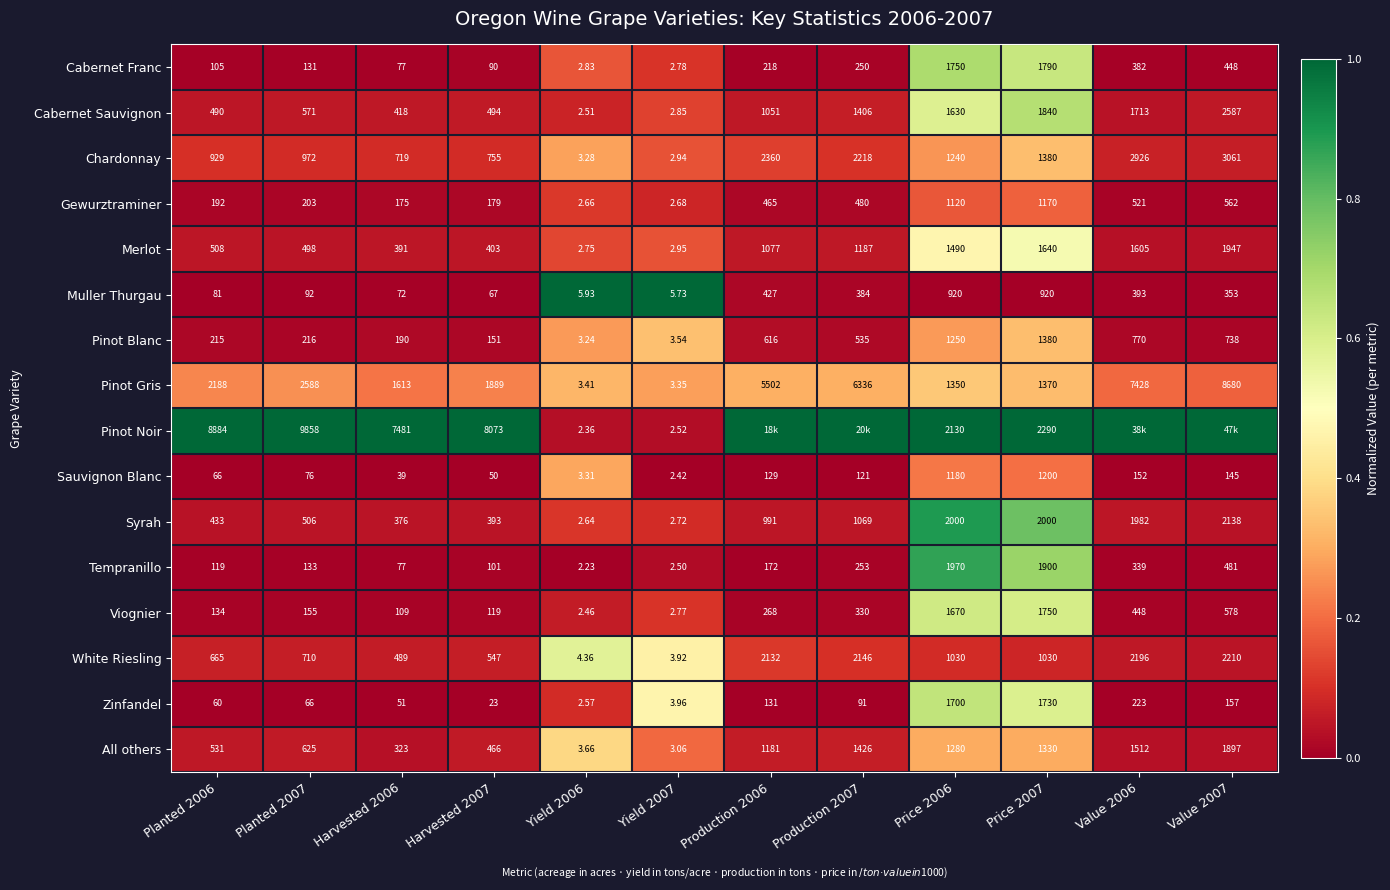

Between Harvested 2007 and Yield 2006, which series saw the biggest shift?

Pinot Noir